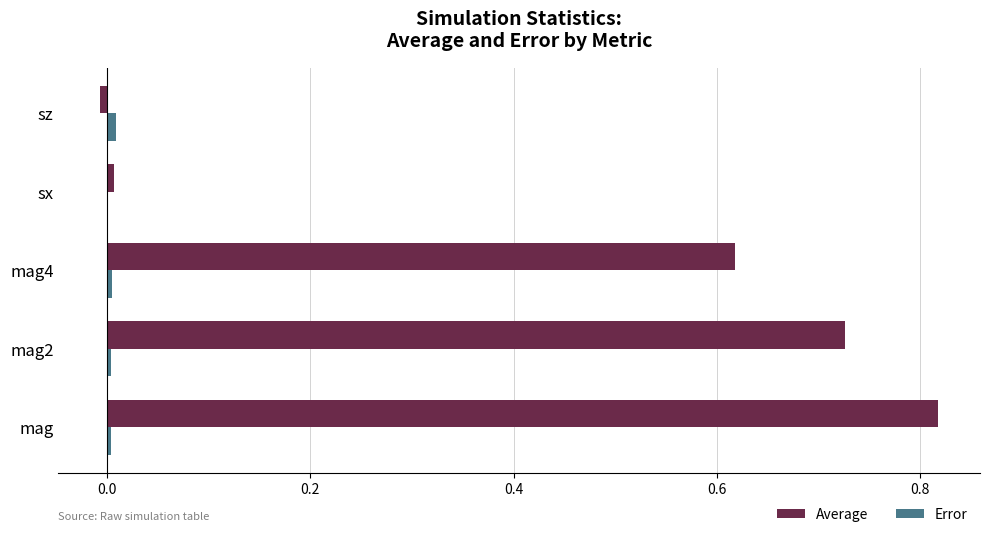

Between mag4 and sx, which series saw the biggest shift?

Average